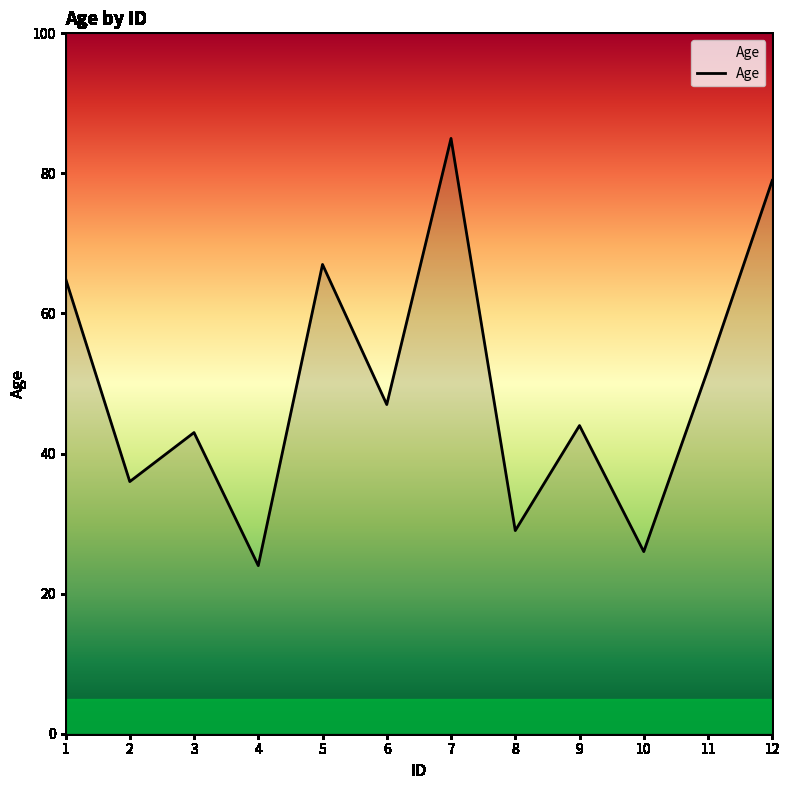

How many values are below 47?

6